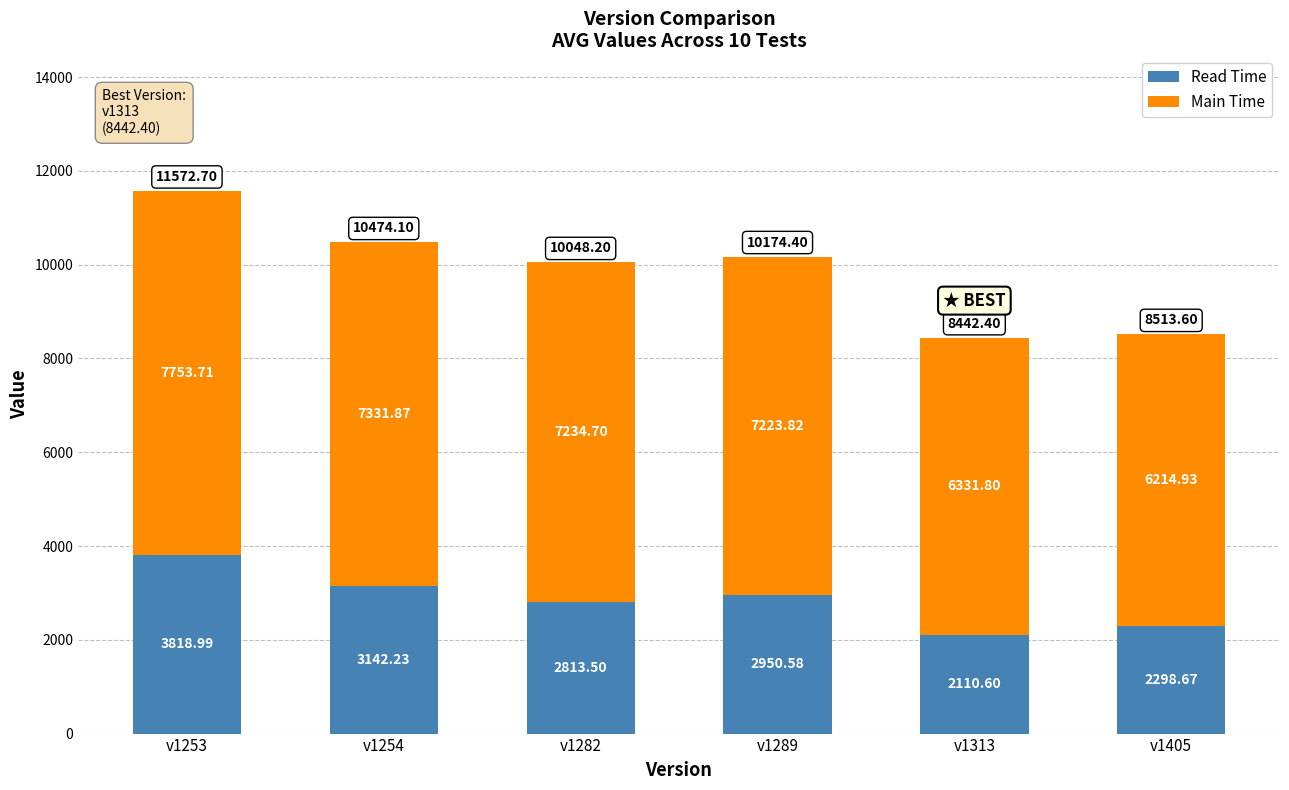

At which category is the sum across all series the highest?

v1253